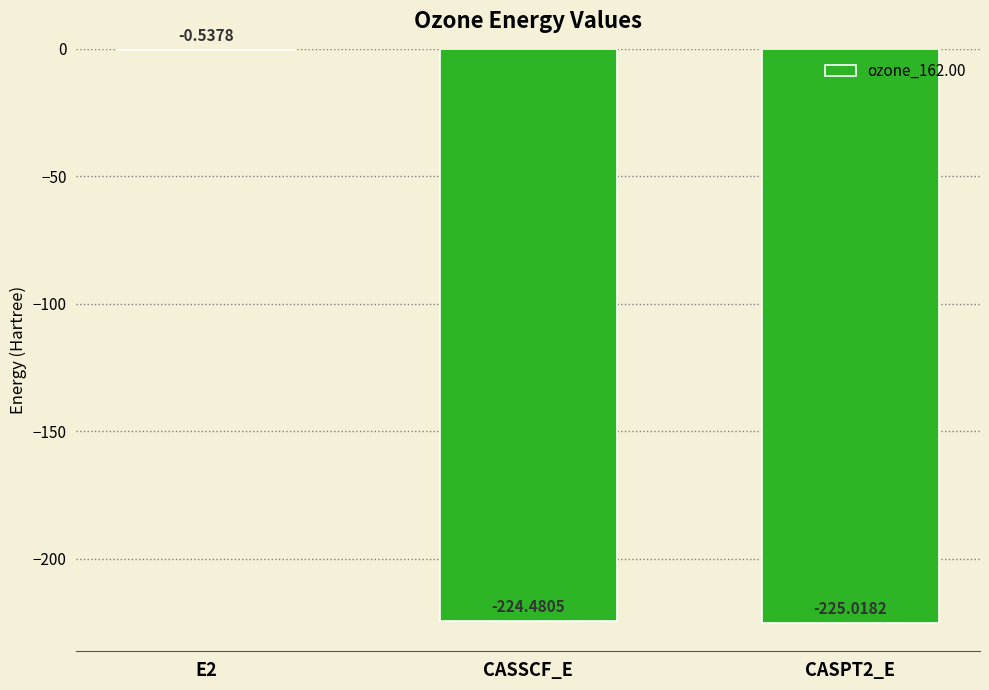

Which has a higher value, CASPT2_E or E2?

E2